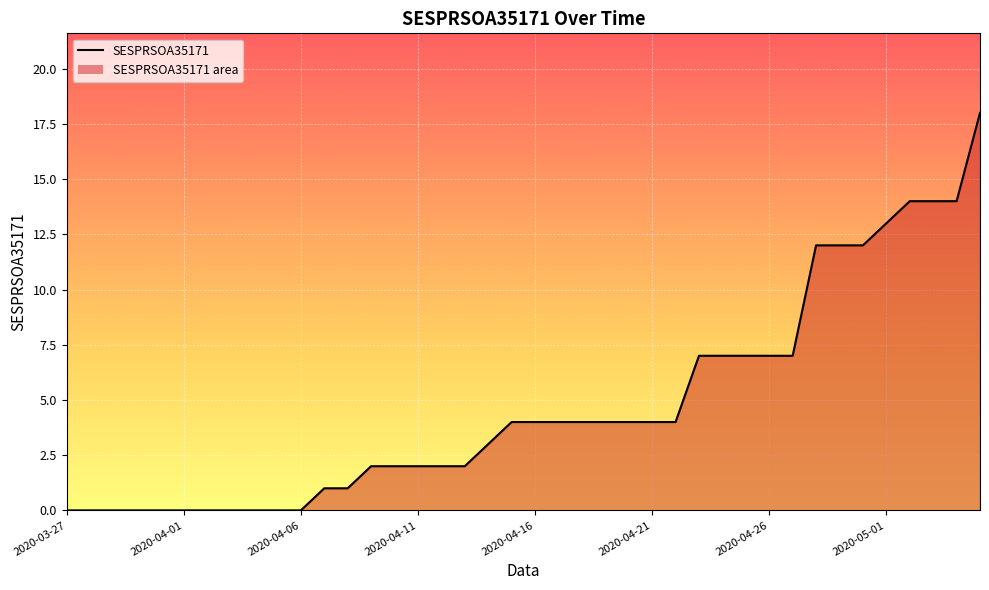

What is the greatest value displayed?

18